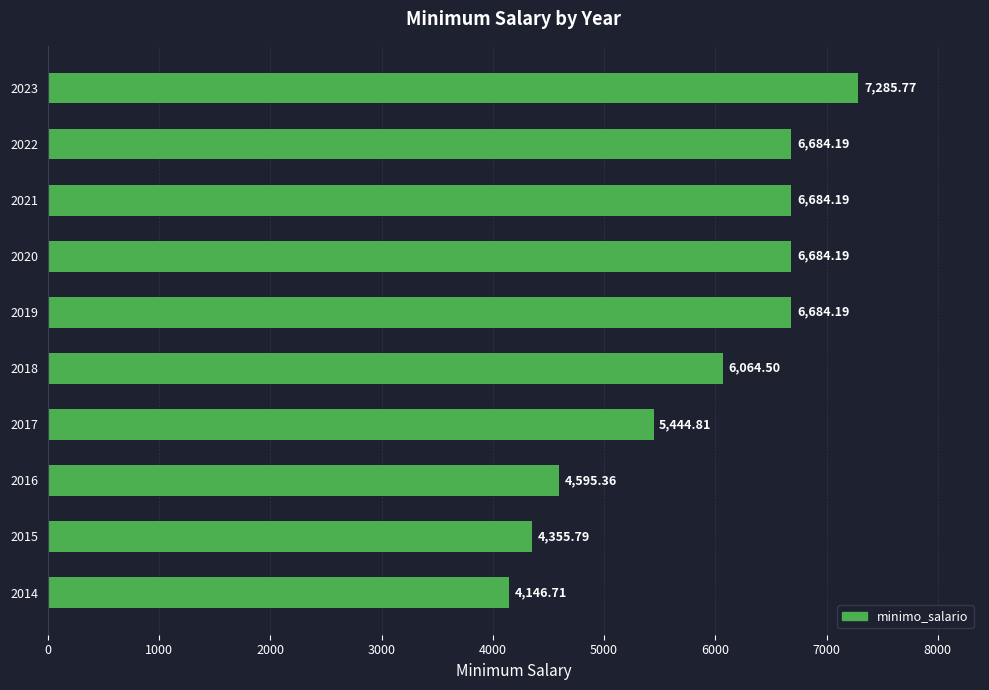

Does the chart contain any negative values?

No